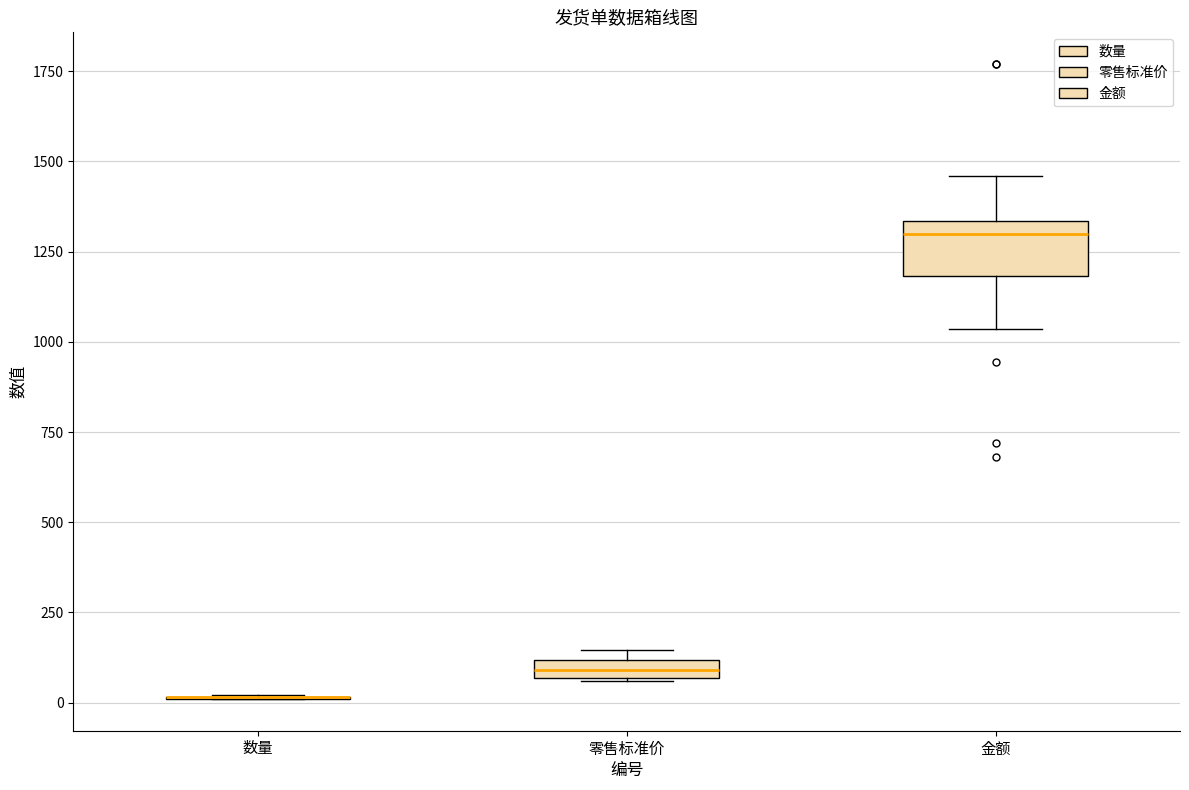

Which box is the tallest, from its lower edge to its upper edge?

金额